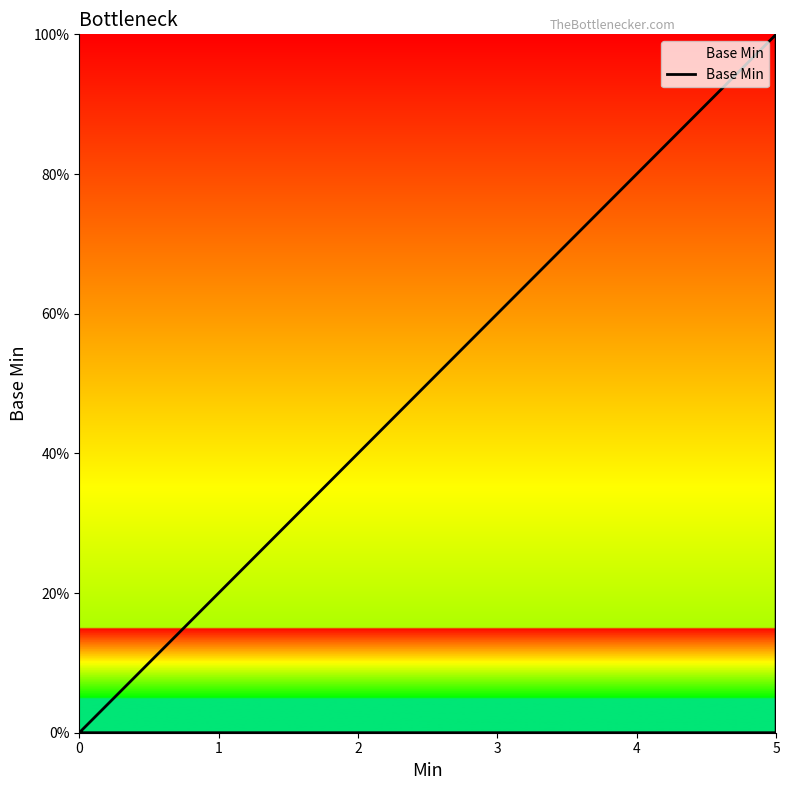

True or false: the data shows 0 at 0.

True